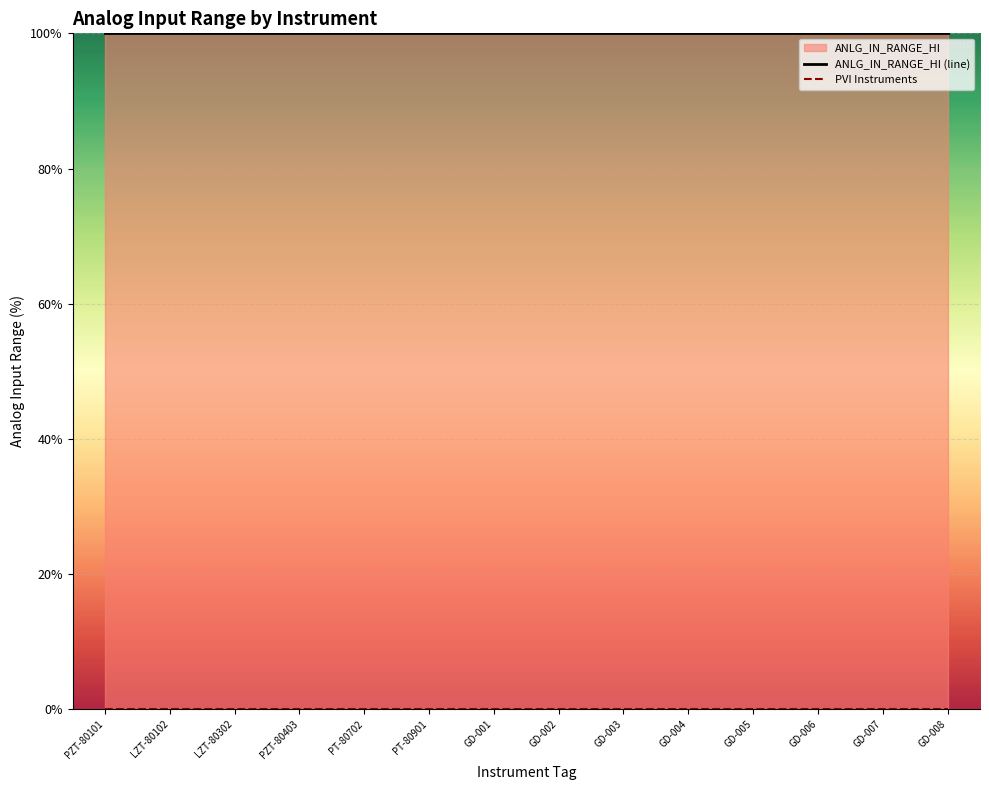

Reading left to right, list all the values displayed in this chart.

ANLG_IN_RANGE_HI (line): 100	100	100	100	100	100	100	100	100	100	100	100	100	100
PVI Instruments: 0	0	0	0	0	0	0	0	0	0	0	0	0	0